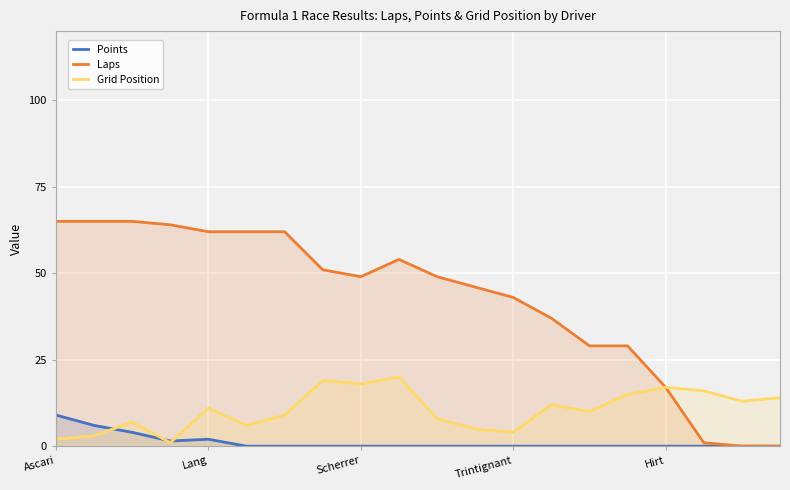

What is the label of the 20th point from the left?

19